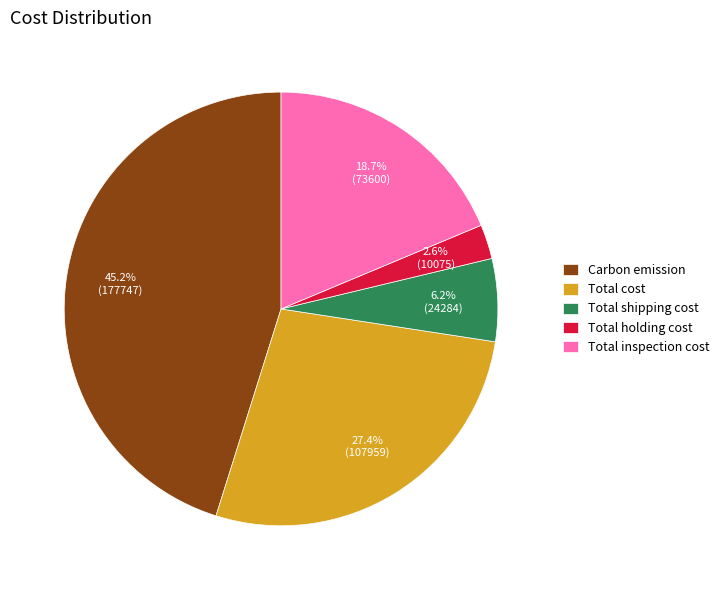

How many slices are in this pie chart?

5